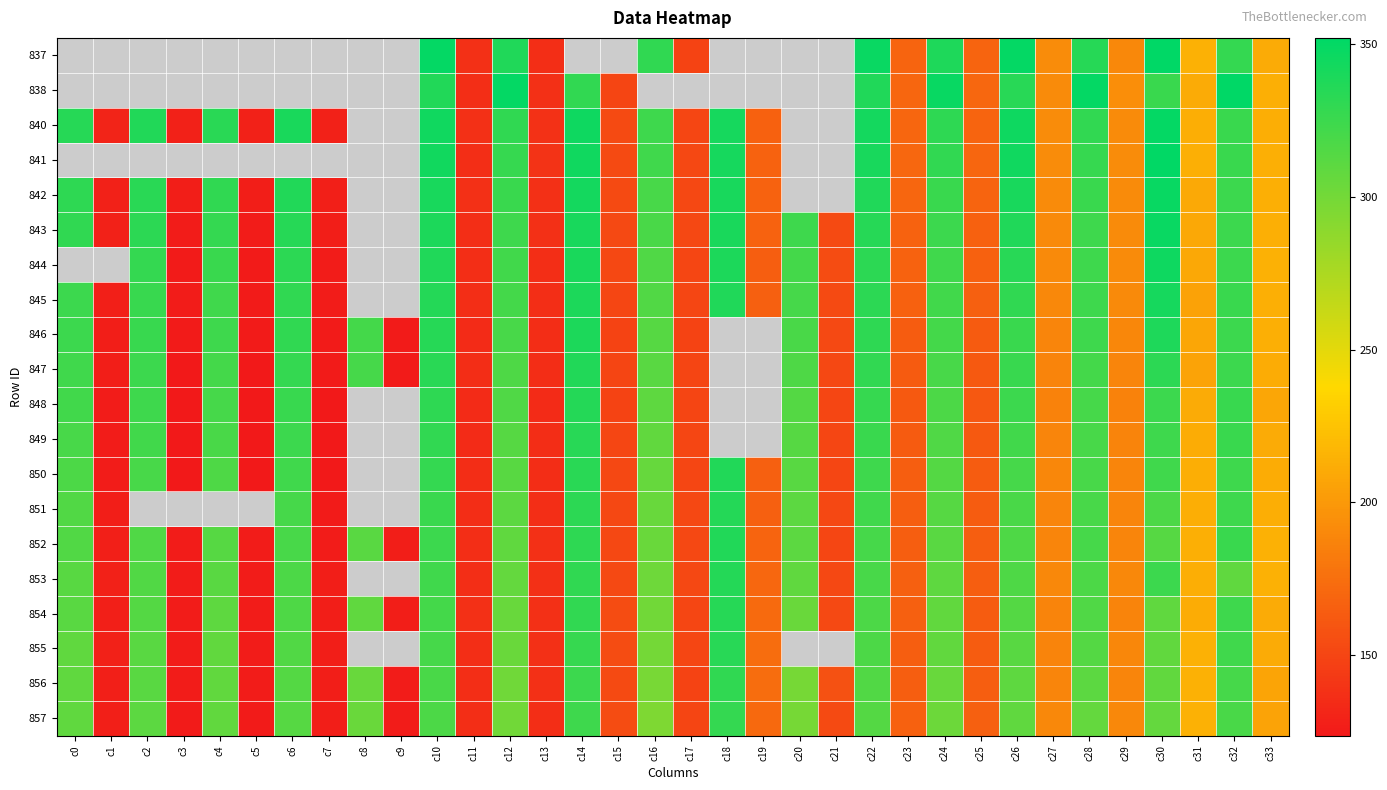

How many values in the 845 series are below 320?

17